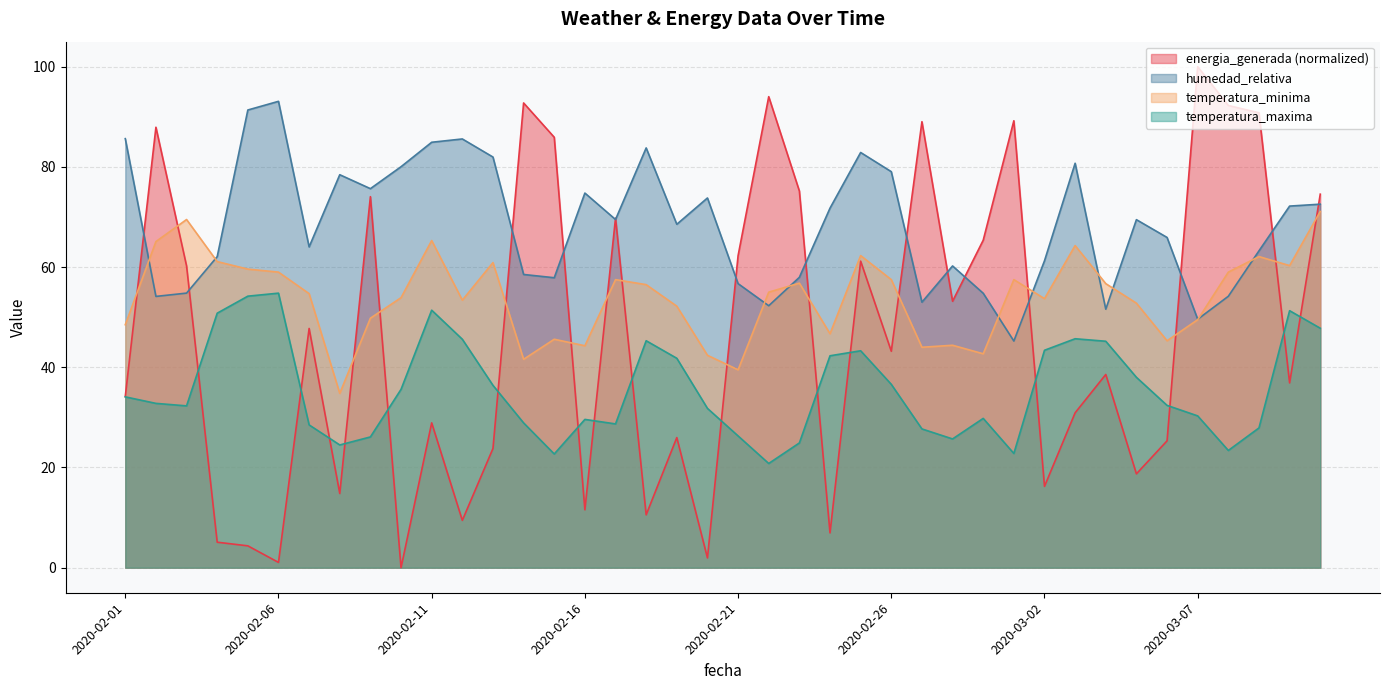

Between 2020-02-20 and 2020-02-21, which series saw the biggest shift?

energia_generada